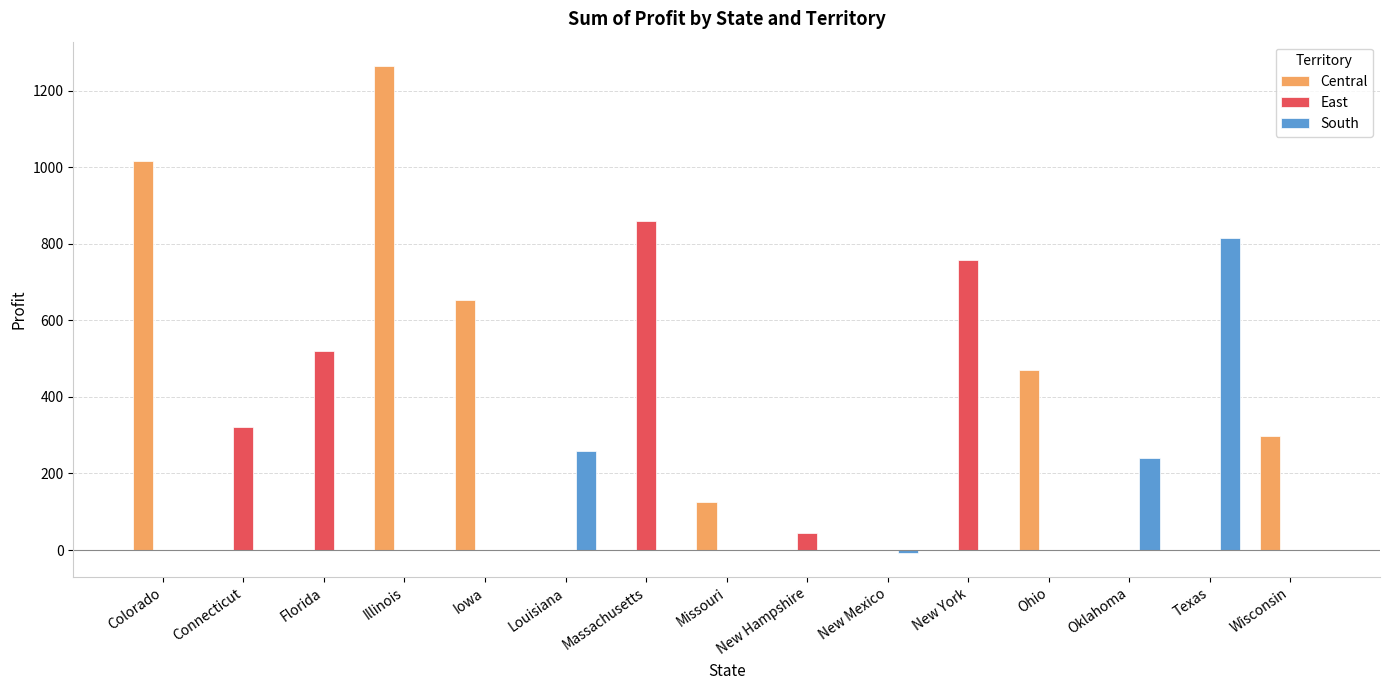

Where is South nearest to the value 404?

Louisiana